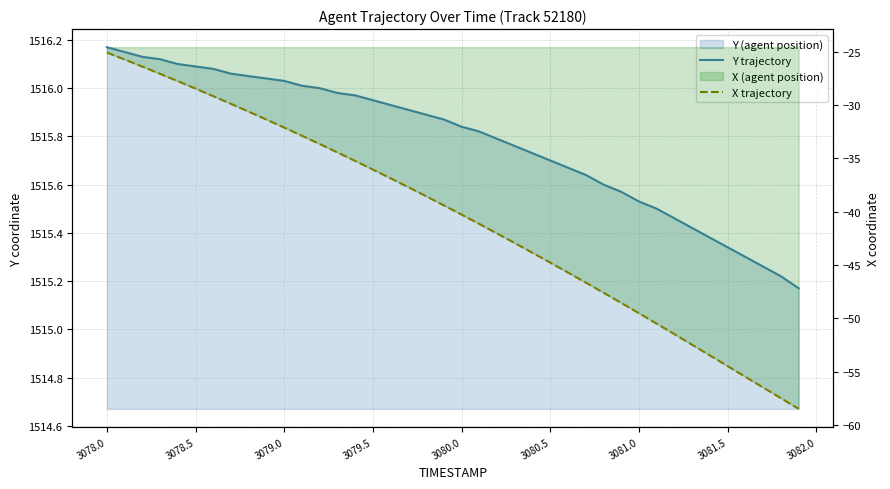

What is the maximum value shown in the chart?

1516.2